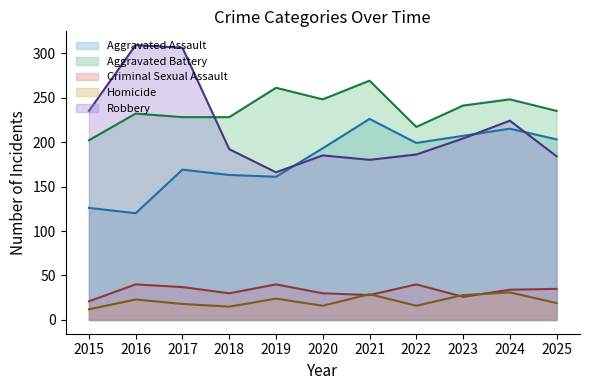

What is the value of the Criminal Sexual Assault point at the 5th from the left?

40